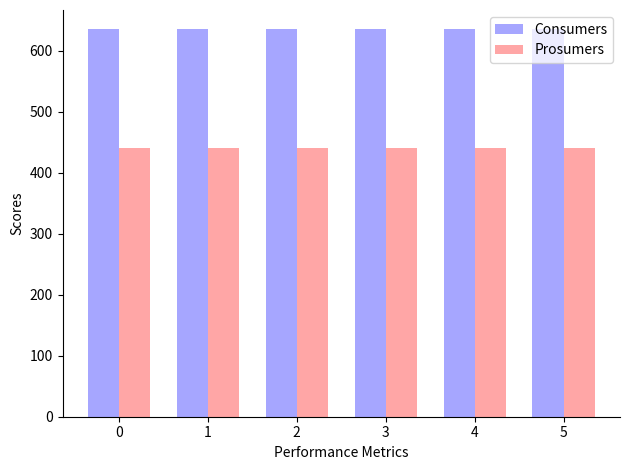

Reading right to left, transcribe all the data shown in this chart.

Consumers: 5=635	4=635	3=635	2=635	1=635	0=635
Prosumers: 5=440	4=440	3=440	2=440	1=440	0=440